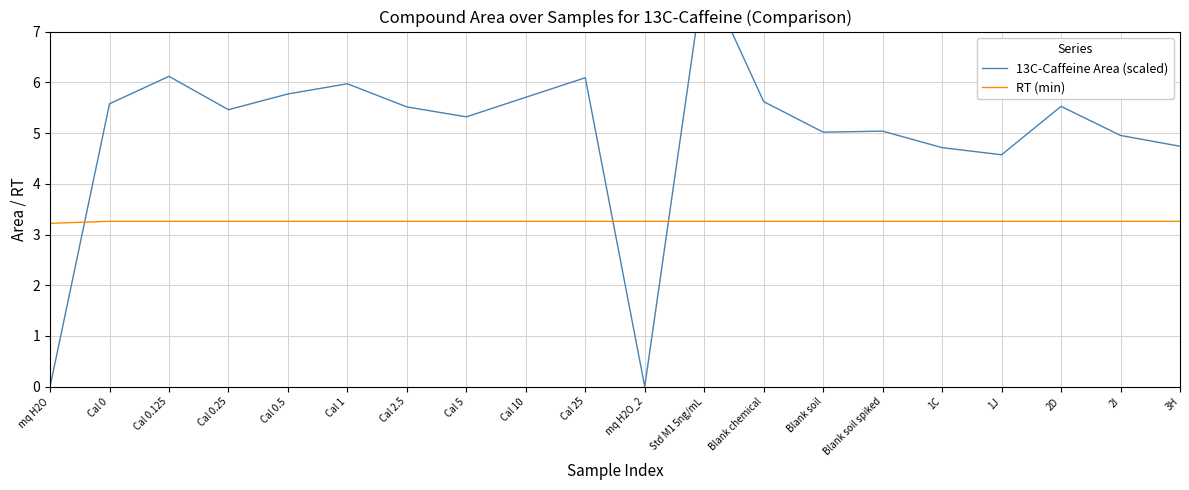

What is the sum of all RT (min) values?

65.2